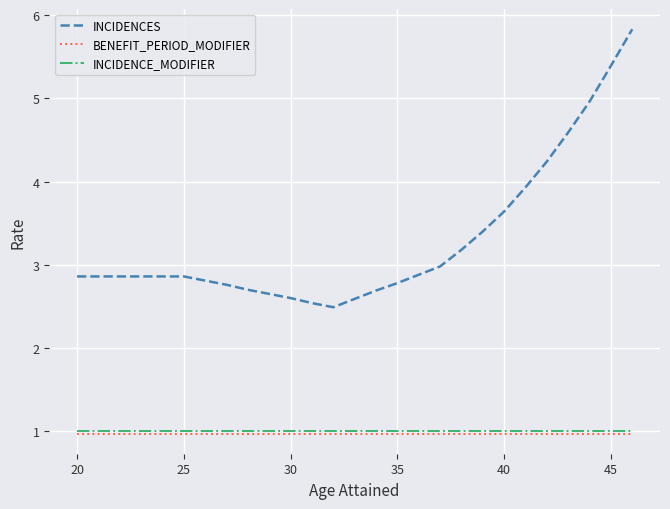

What is the maximum value shown in the chart?

5.8